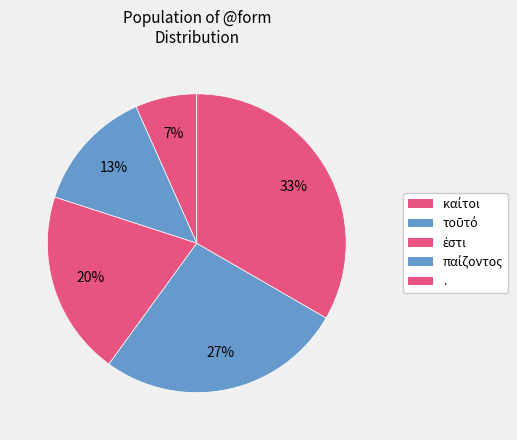

Does ἐστι represent more than half of the total?

No